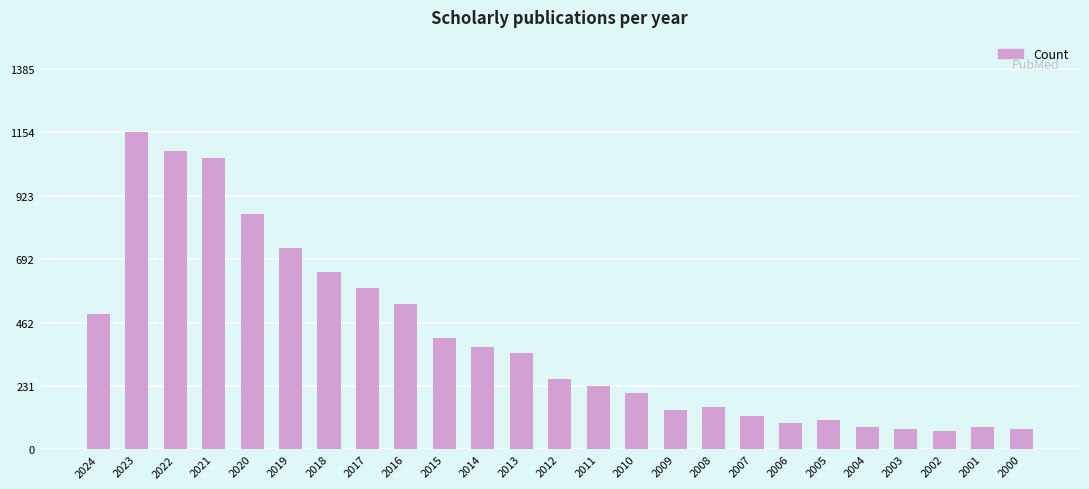

What is the average value?

398